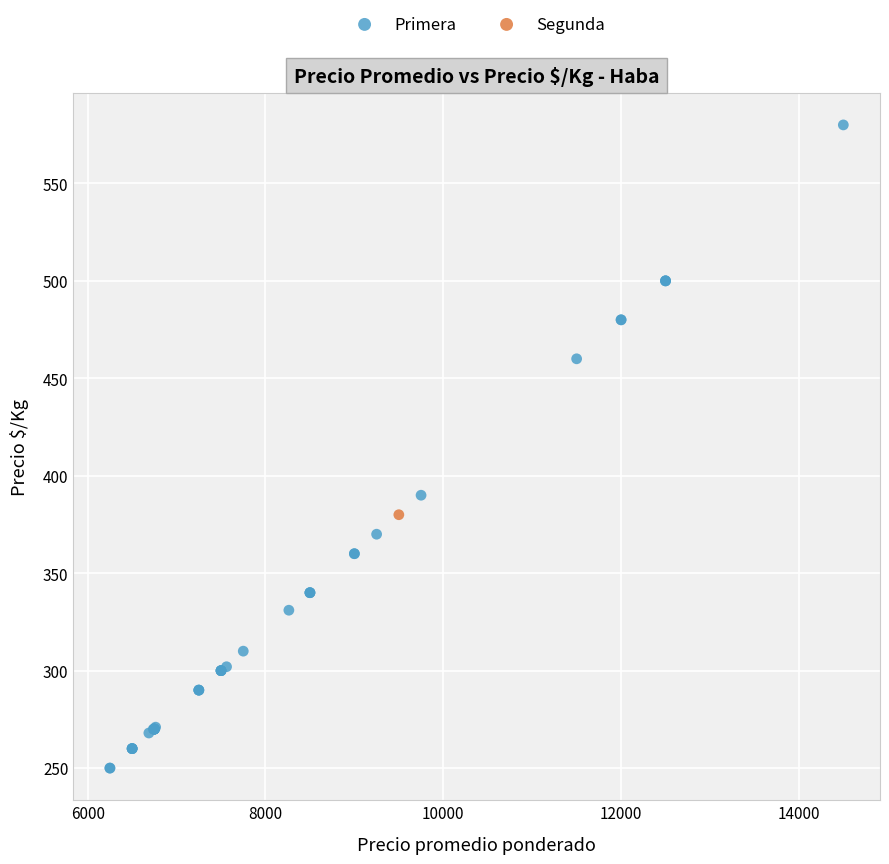

What are all the series names shown in the legend?

Primera, Segunda